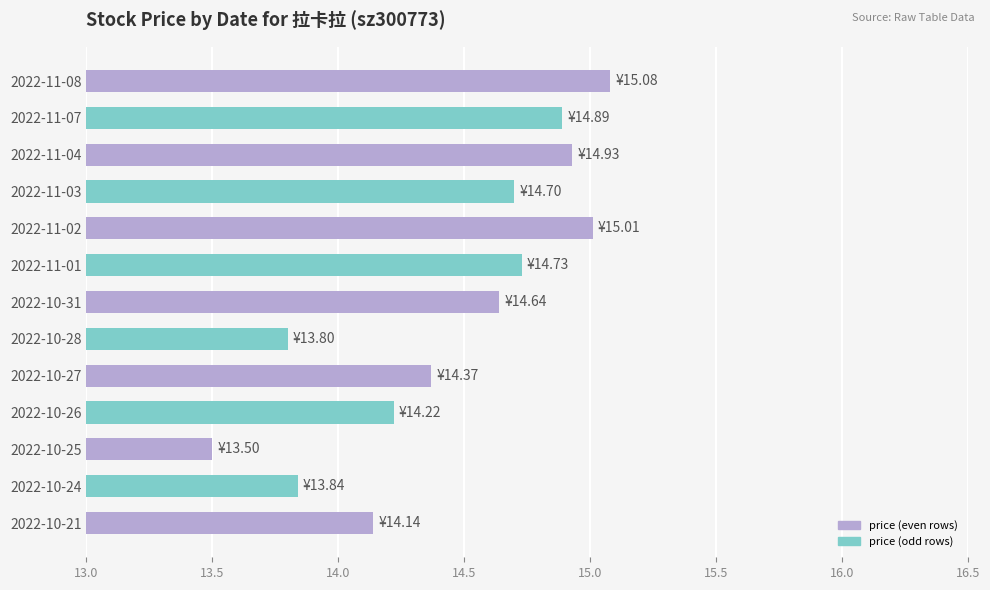

Rank the categories by value from lowest to highest.

2022-10-25, 2022-10-28, 2022-10-24, 2022-10-21, 2022-10-26, 2022-10-27, 2022-10-31, 2022-11-03, 2022-11-01, 2022-11-07, 2022-11-04, 2022-11-02, 2022-11-08